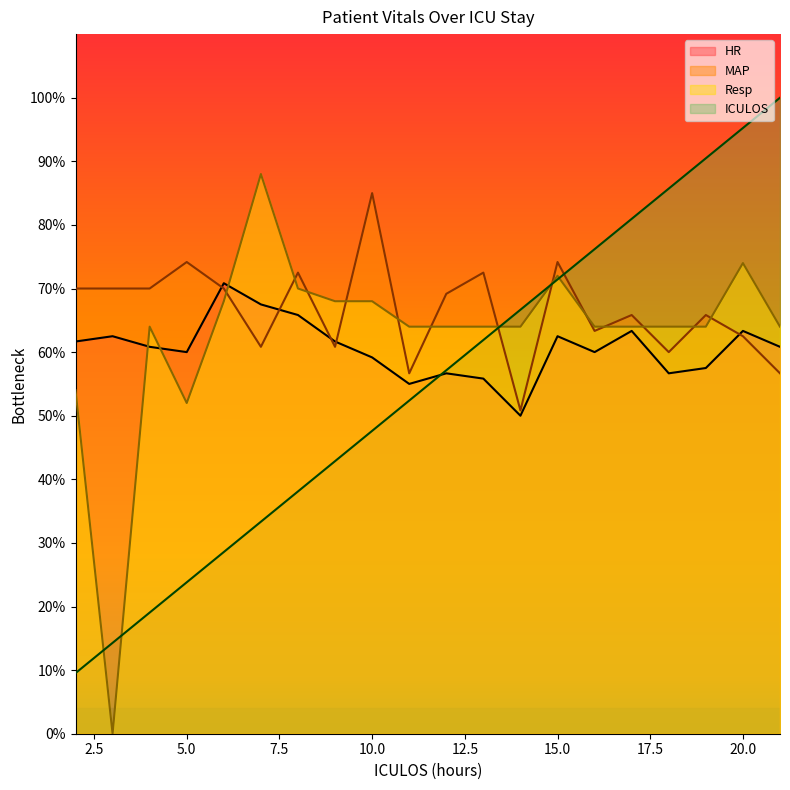

Reading left to right, what are all the values shown in this chart?

HR: 61.7	62.5	60.8	60.0	70.8	67.5	65.8	61.7	59.2	55.0	56.7	55.8	50.0	62.5	60.0	63.3	56.7	57.5	63.3	60.8
MAP: 70.0	70.0	70.0	74.2	70.0	60.8	72.5	60.8	85.0	56.7	69.2	72.5	50.8	74.2	63.3	65.8	60.0	65.8	62.5	56.7
Resp: 54.0	0.0	64.0	52.0	68.0	88.0	70.0	68.0	68.0	64.0	64.0	64.0	64.0	72.0	64.0	64.0	64.0	64.0	74.0	64.0
ICULOS: 9.5	14.3	19.0	23.8	28.6	33.3	38.1	42.9	47.6	52.4	57.1	61.9	66.7	71.4	76.2	81.0	85.7	90.5	95.2	100.0